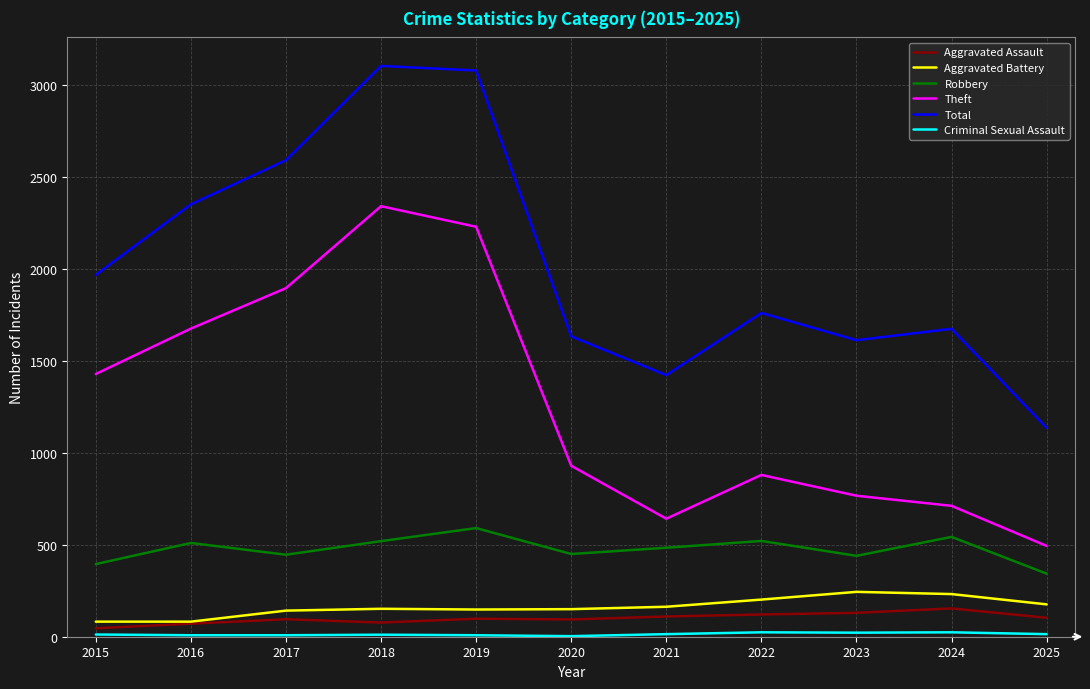

What is the difference between the second highest and minimum values in the Aggravated Battery series?

150